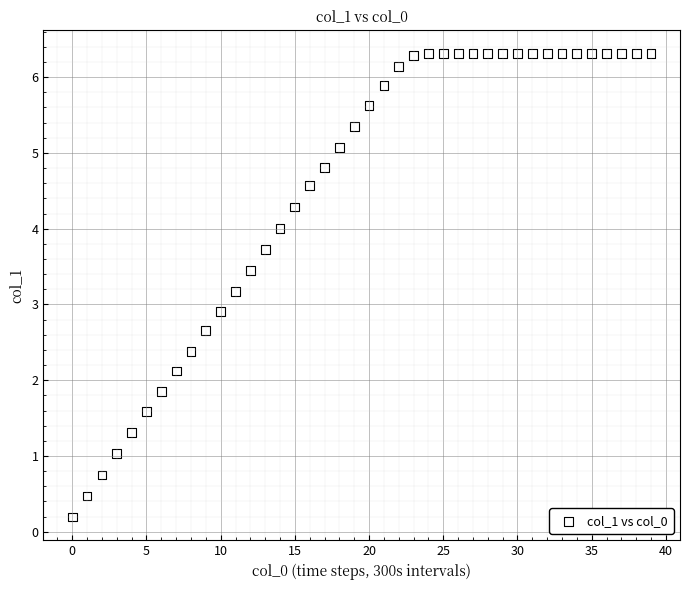

What Y value in the scatter plot is closest to 3?

2.9